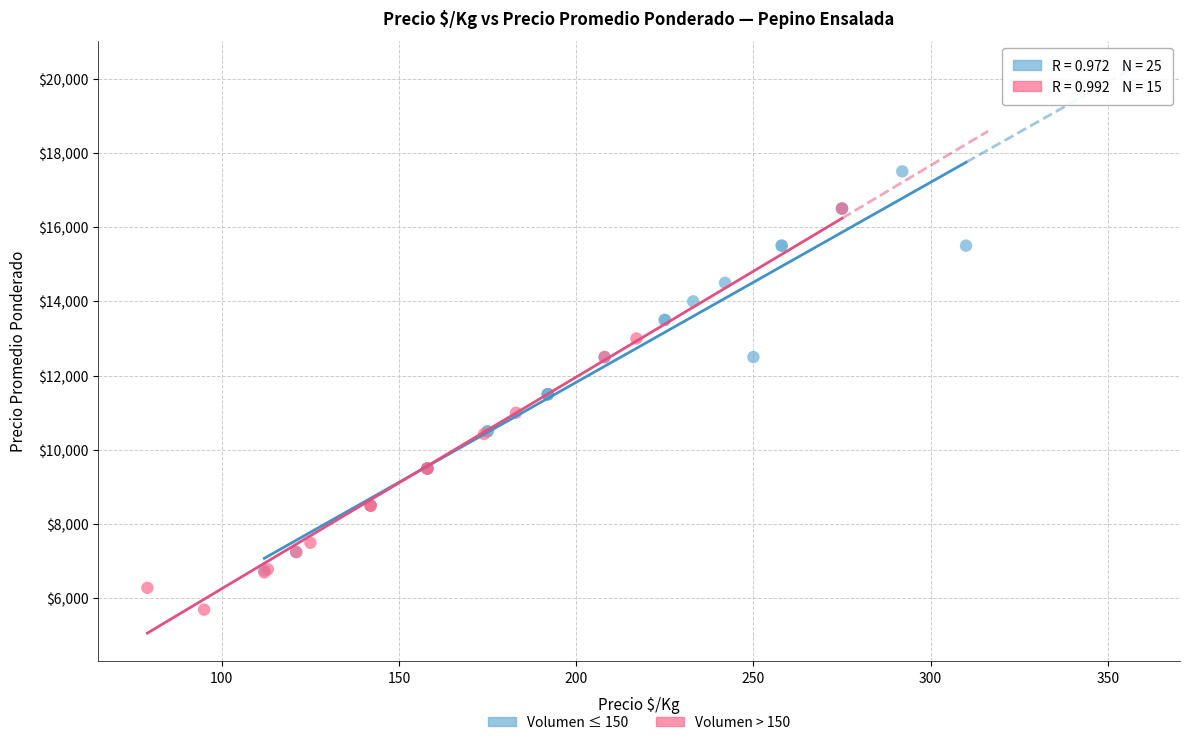

Which series reaches the maximum Y coordinate?

Volumen ≤ 150